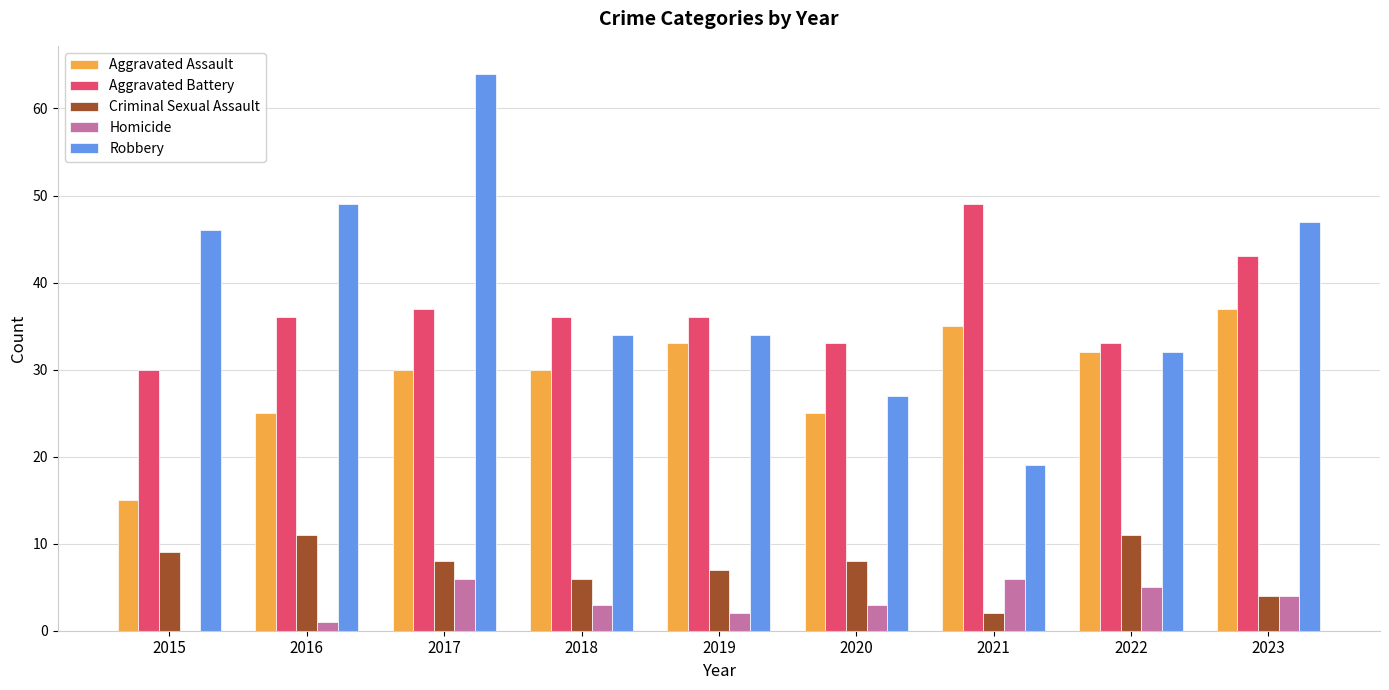

What is the spread (max minus min) of values at 2017?

58